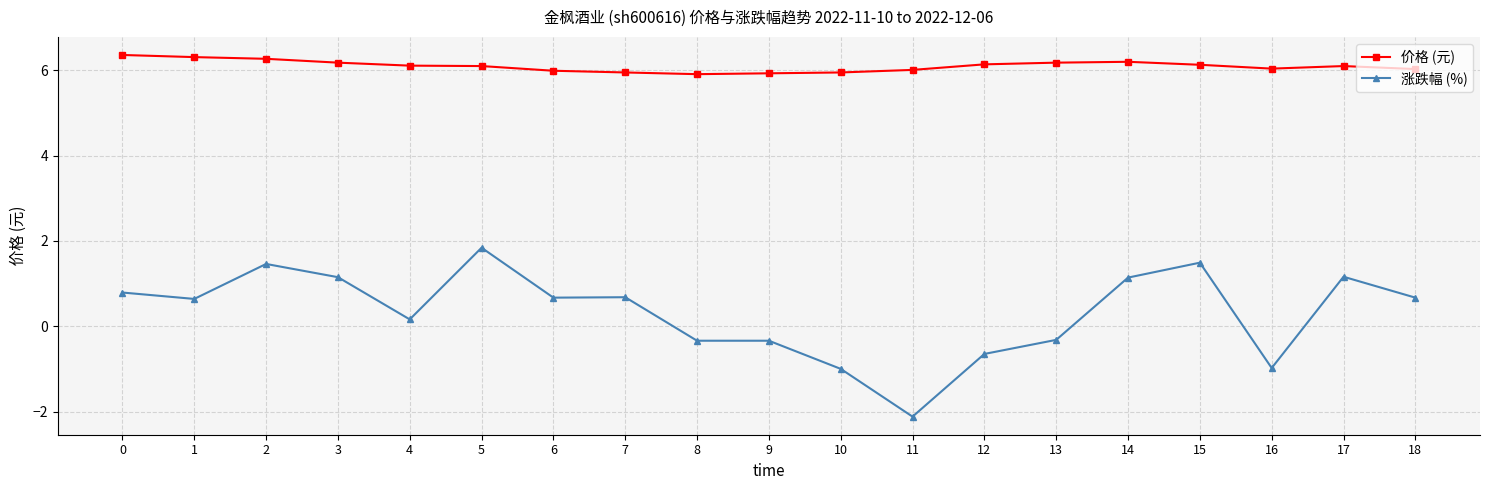

True or false: 涨跌幅 (%) and 价格 (元) cross at least once.

False